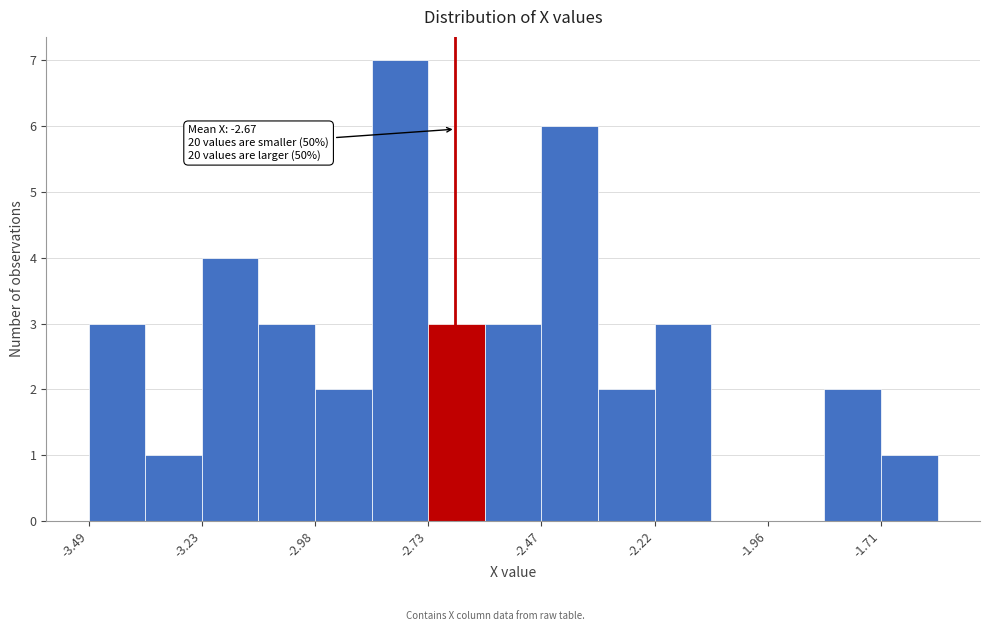

Read against the x-axis, roughly where is the centre of the tallest bar?

-2.80